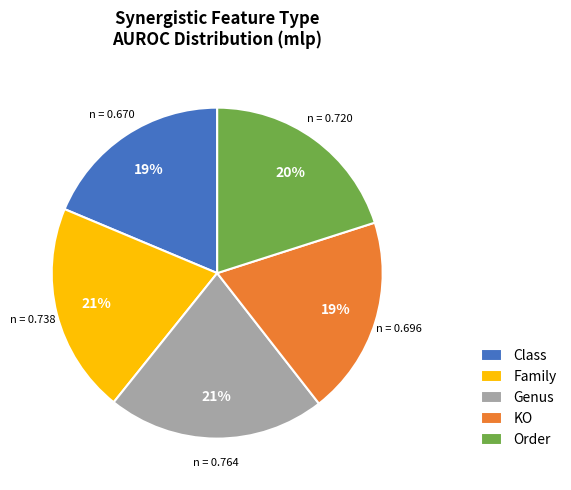

To the nearest percent, what percentage of the pie is Family?

21%